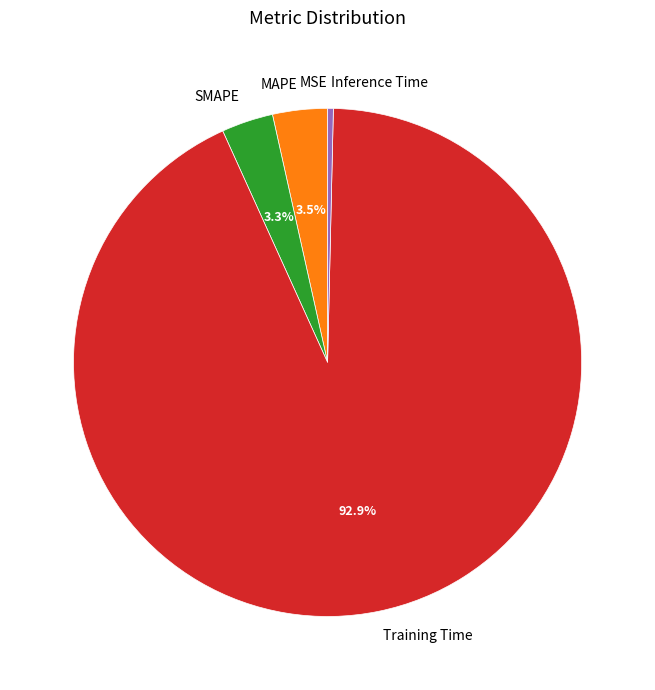

What is the largest slice in the pie chart?

Training Time